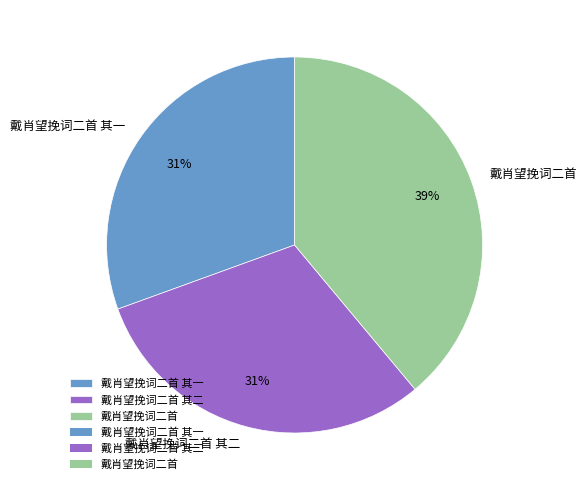

How many segments does this pie chart have?

3